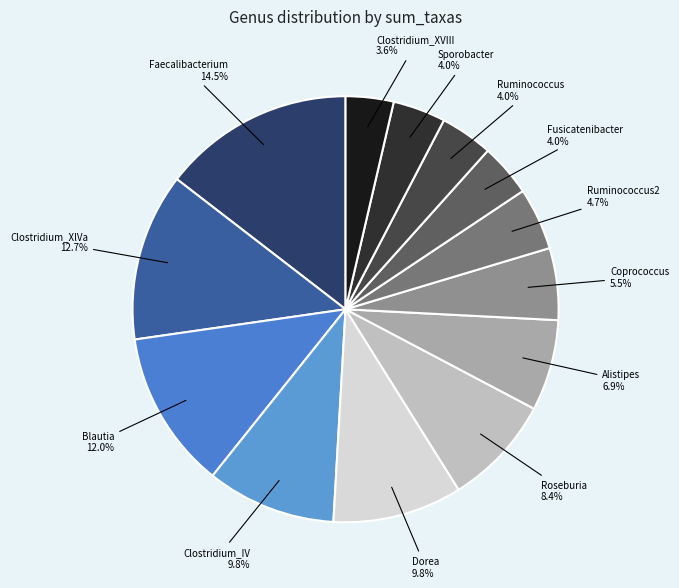

Count the number of slices in the pie.

13